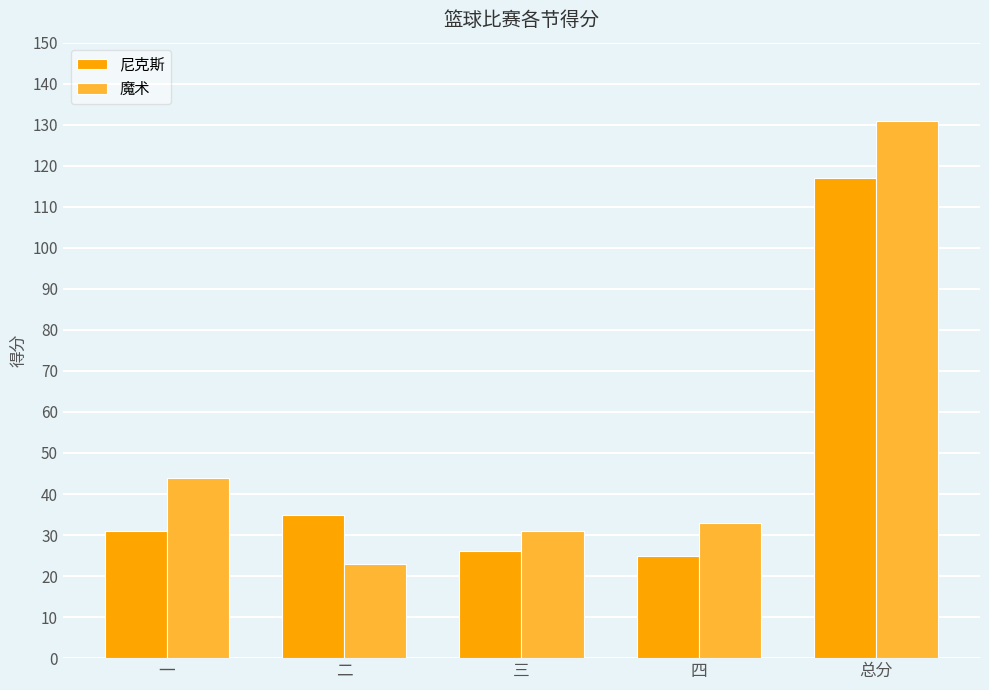

At which label does 魔术 first exceed 33?

一